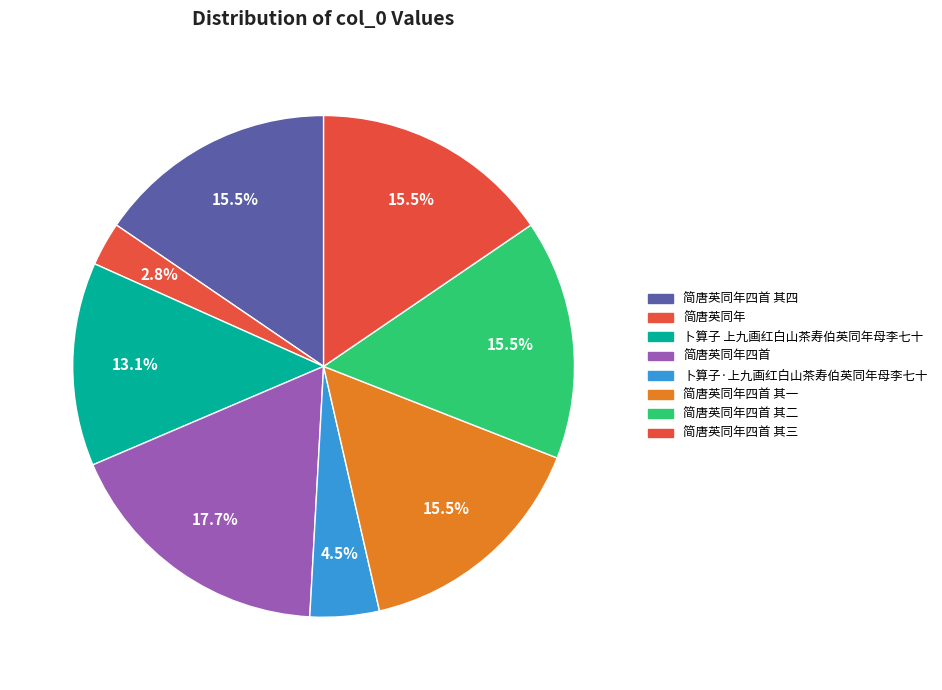

How many slices are in this pie chart?

8